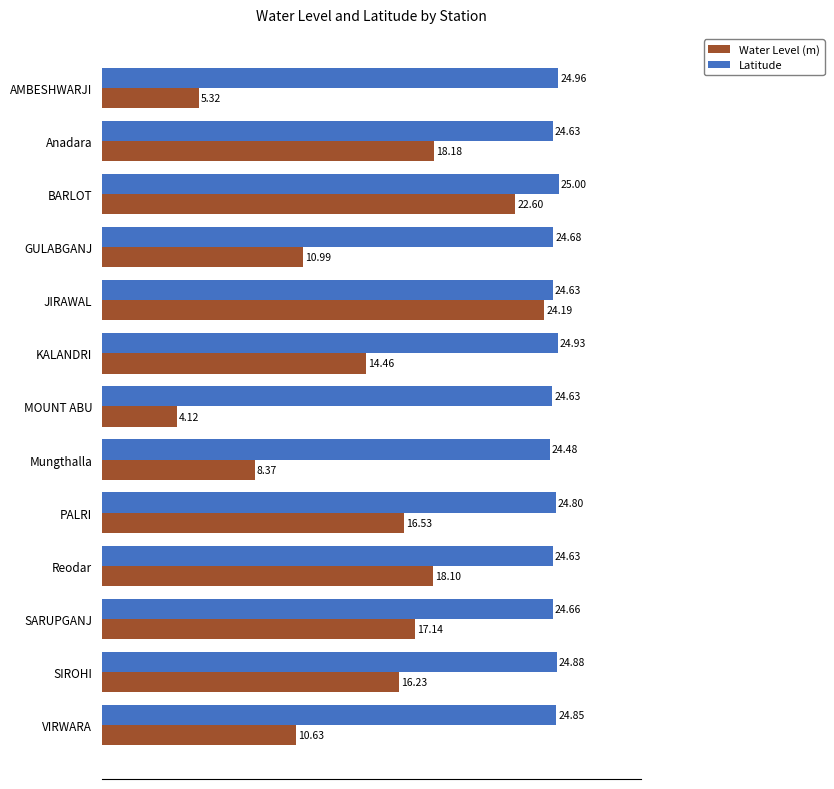

Rank the series at PALRI from lowest to highest value.

Water Level (m), Latitude